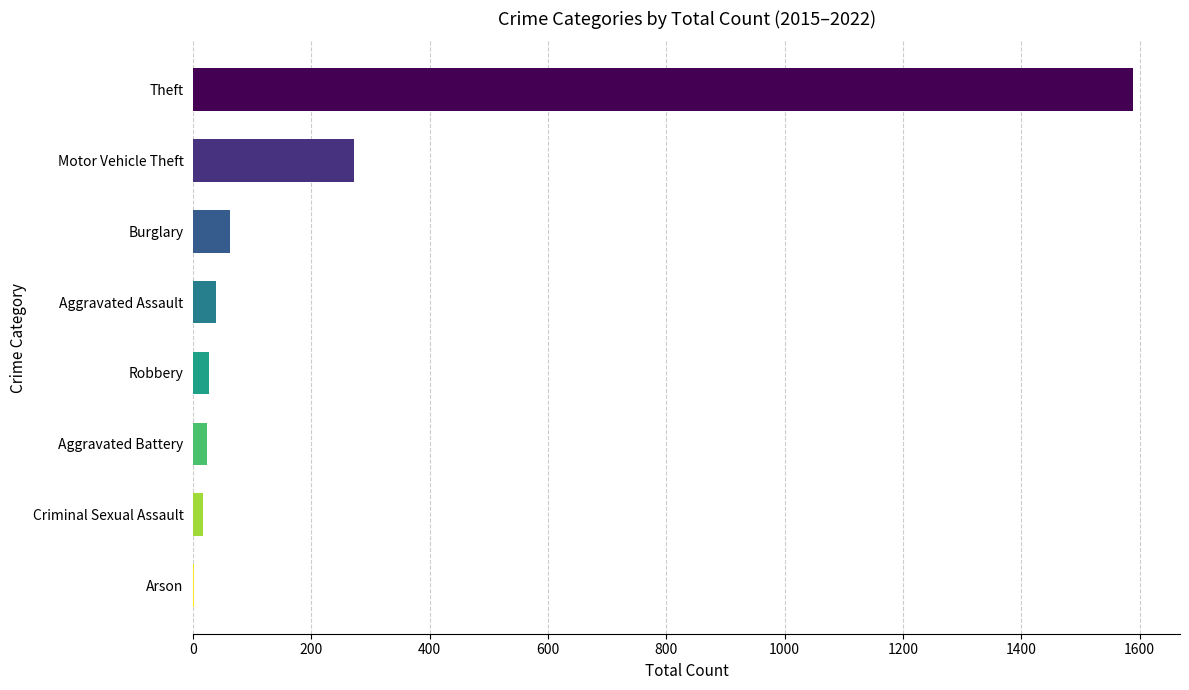

What is the sum of all values?

2029